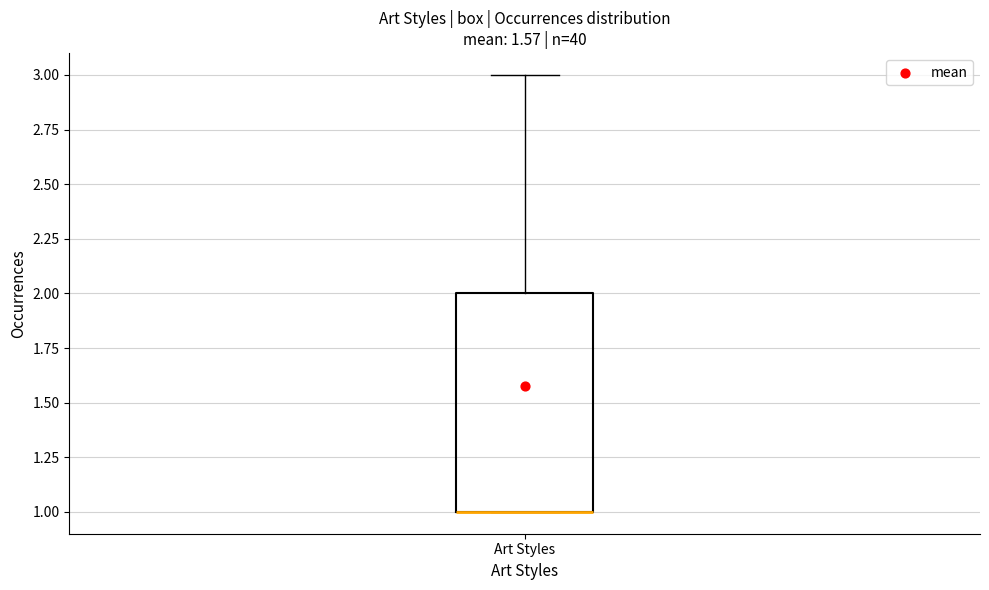

Read this box plot against the y-axis: the position of the median line, the range covered by the box, and the ends of both whiskers. The values are not printed on the chart, so give them approximately, as read against the axis.

median 1 (drawn on the box's lower edge), box 1 to 2, whiskers 1 to 3